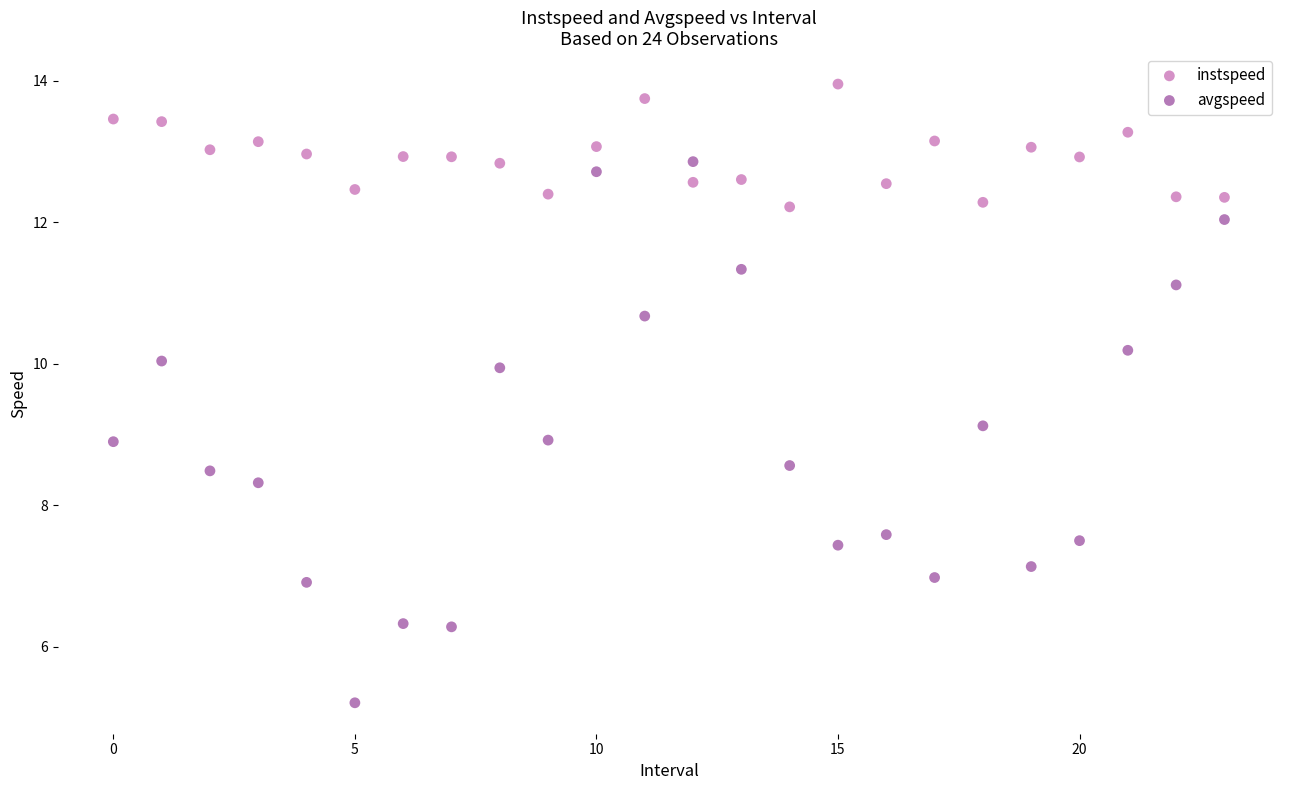

Which series contains the highest Y value?

instspeed